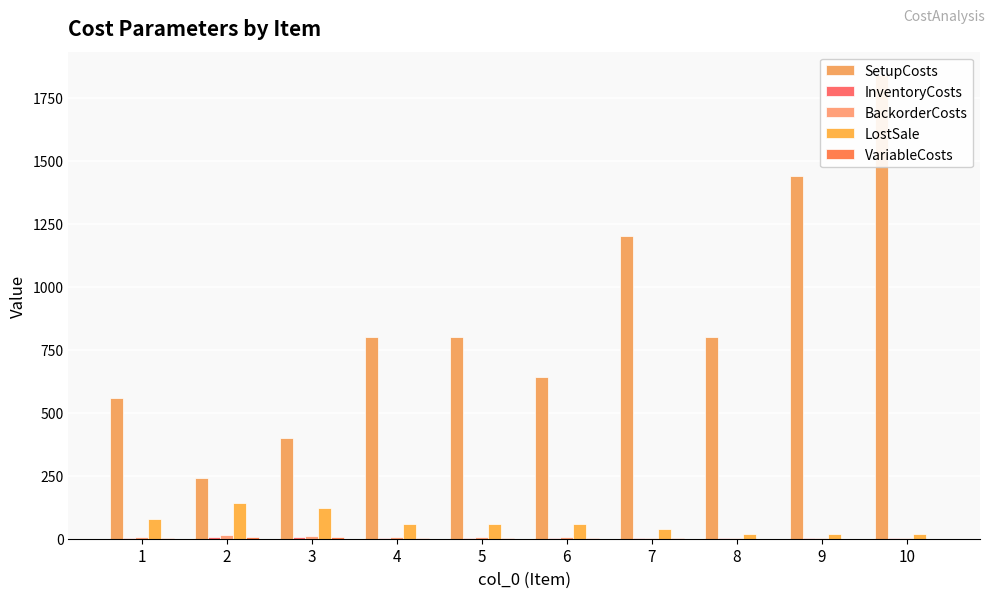

What is the spread (max minus min) of values at 3?

395